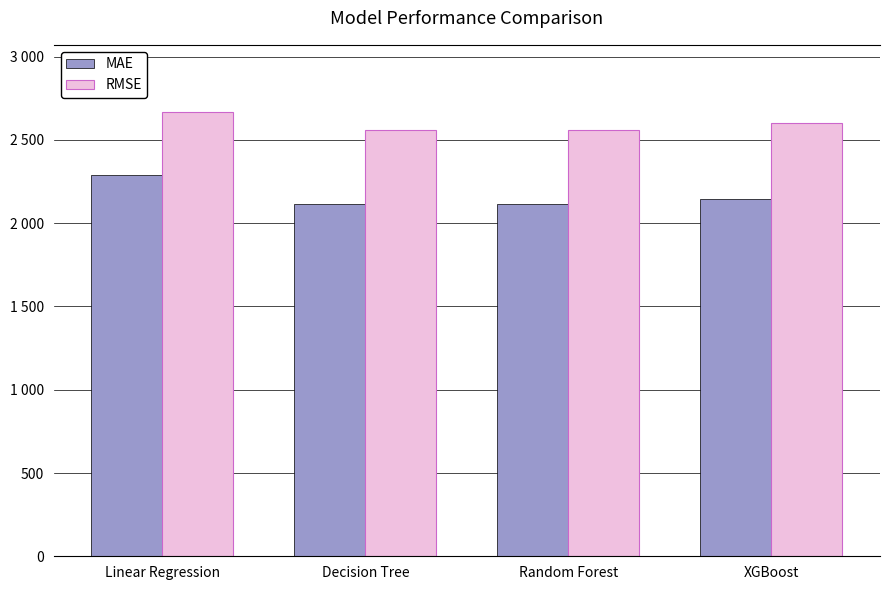

What is the difference between the MAE values at Decision Tree and XGBoost?

28.5